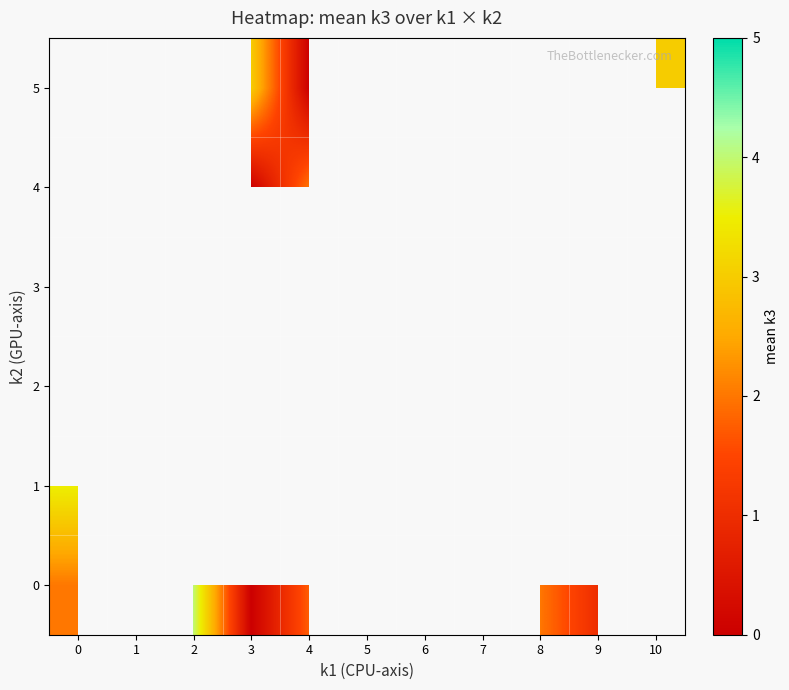

List the series in order of their peak value, lowest first.

0, 1, 2, 3, 4, 5